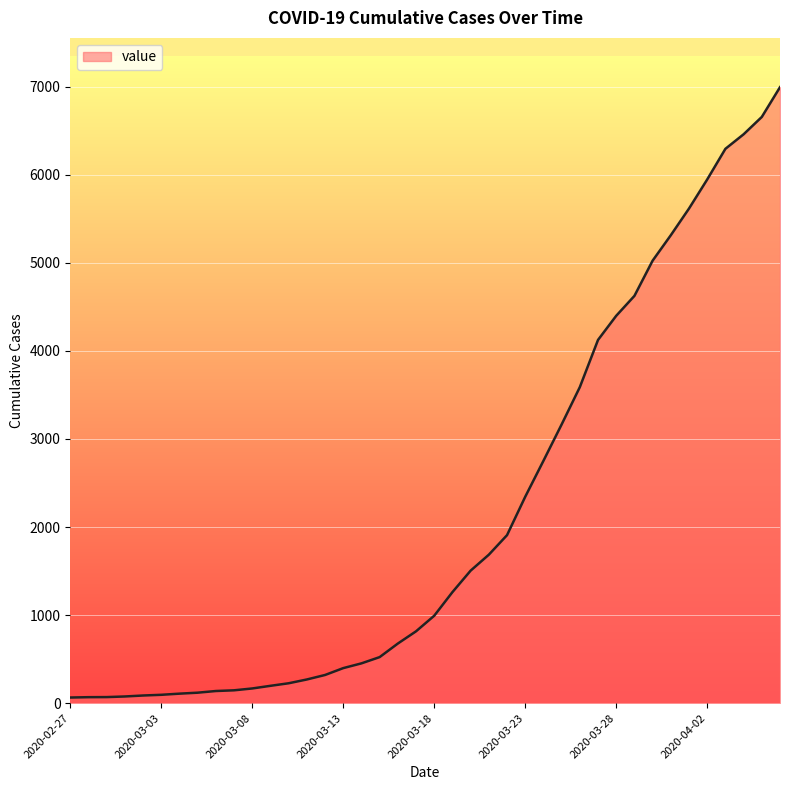

What is the difference between the maximum and minimum values?

6931